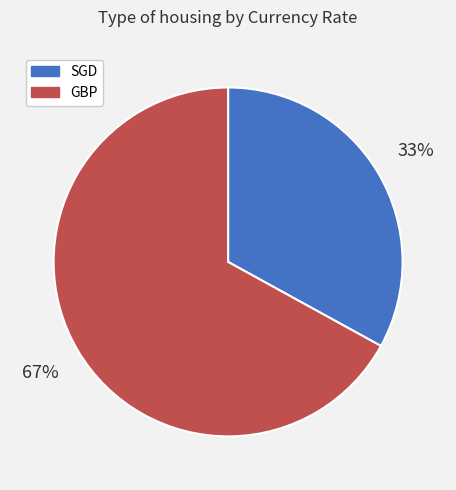

True or false: SGD accounts for 33% of the total.

True